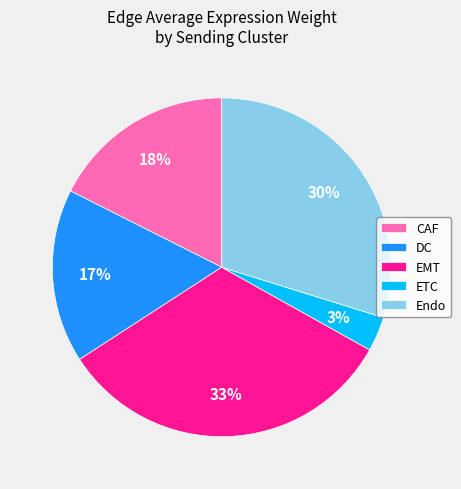

Is there any slice that represents more than half of the pie?

No